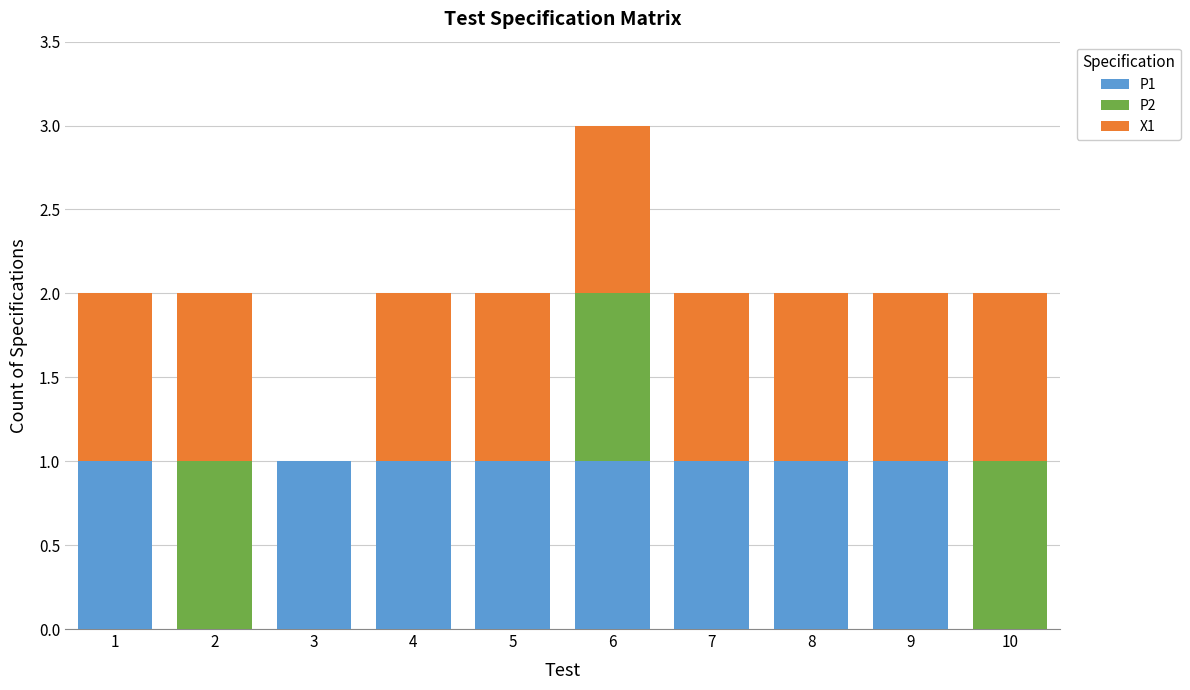

True or false: P1 has a value of -1 at 2.

False